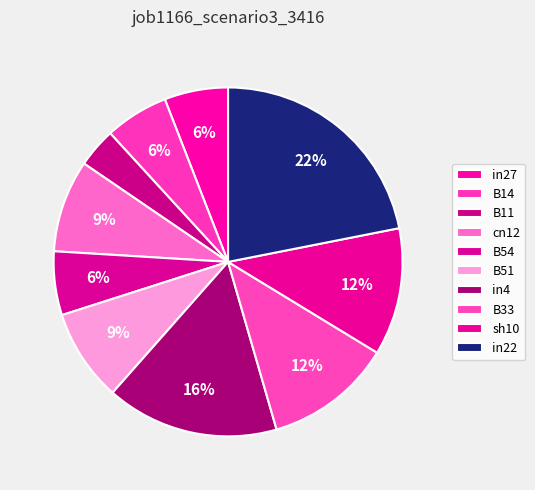

Which has a higher value, B33 or sh10?

B33